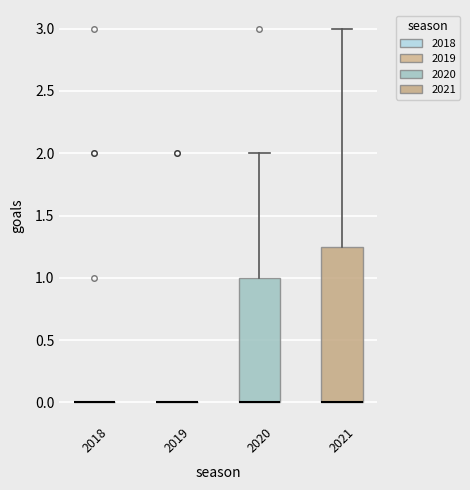

Reading left to right, transcribe this box plot: for each box, give where its median line is, the range the box spans, and where its two whiskers end, as read against the y-axis. The values are not printed on the chart, so give them approximately, as read against the axis.

2018: box collapsed to a line at 0.00, whiskers 0.00 to 0.00
2019: box collapsed to a line at 0.00, whiskers 0.00 to 0.00
2020: median 0.00 (drawn on the box's lower edge), box 0.00 to 1.00, whiskers 0.00 to 2.00
2021: median 0.00 (drawn on the box's lower edge), box 0.00 to 1.25, whiskers 0.00 to 3.00